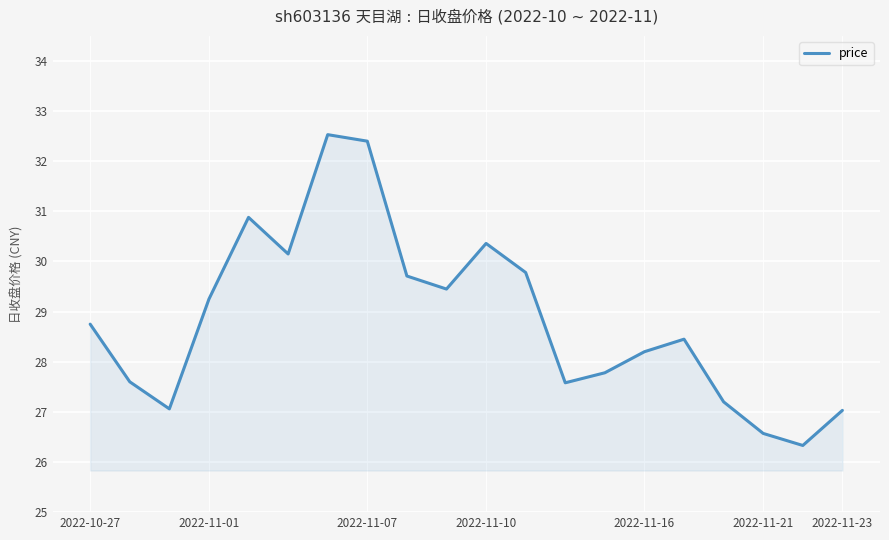

How many distinct data groups are displayed?

1